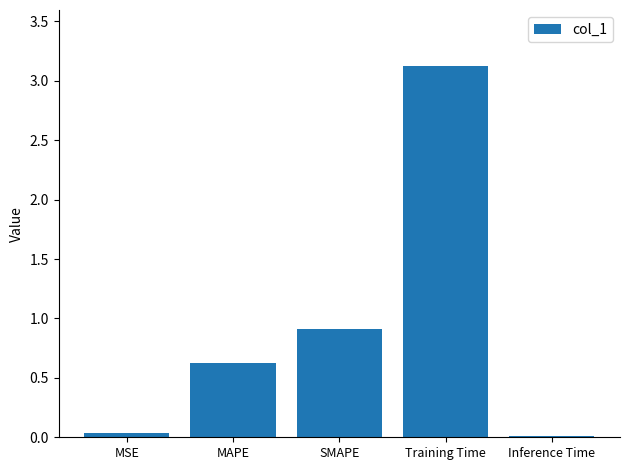

Which label corresponds to the largest value in the chart?

Training Time